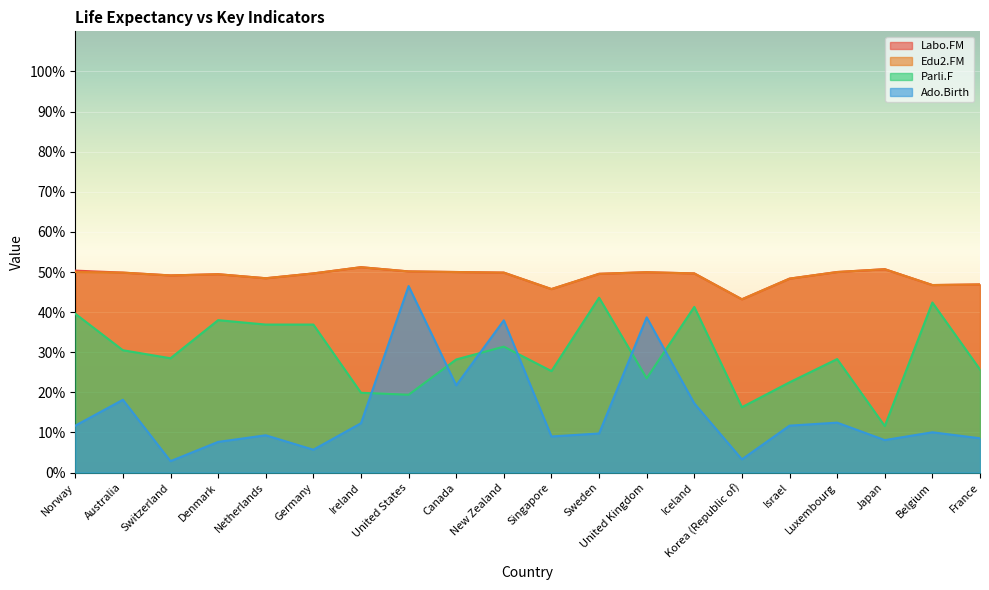

True or false: Labo.FM and Parli.F cross at least once.

False